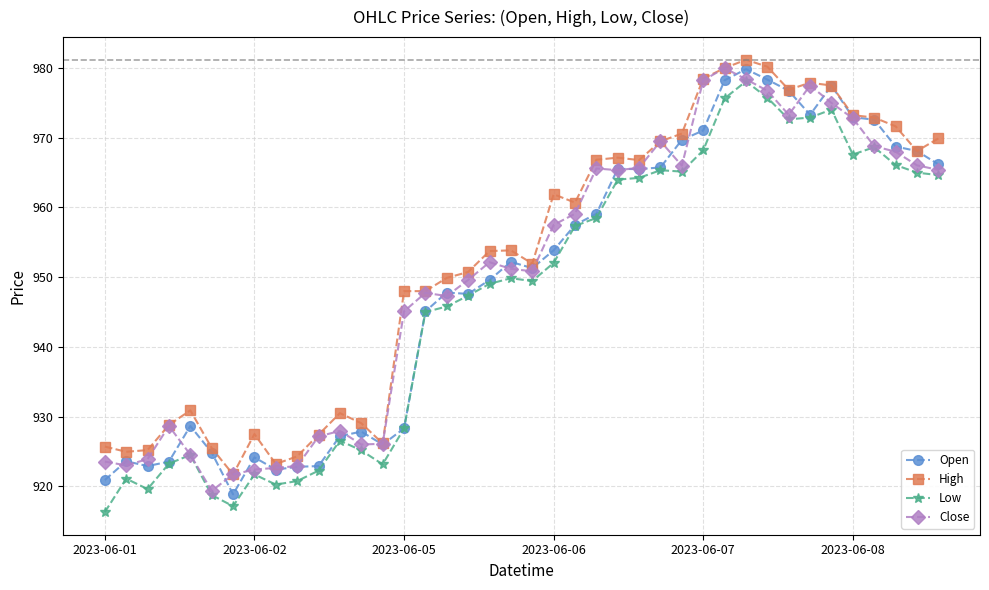

At how many categories does at least one series exceed 956?

19